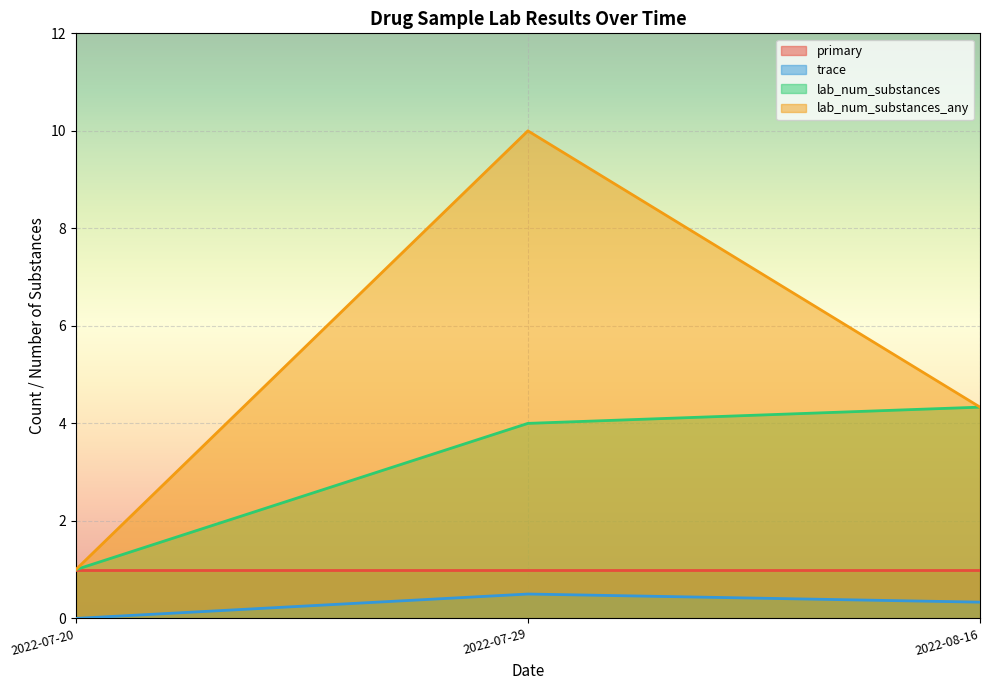

Between 2022-07-20 and 2022-07-29, which series saw the biggest shift?

lab_num_substances_any